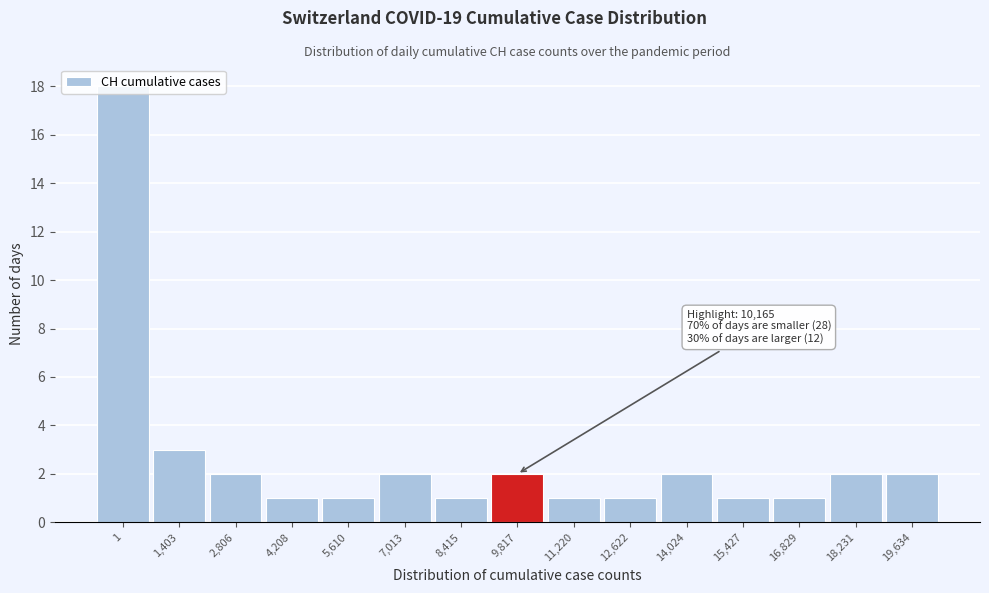

What is the label of the 1st bar from the right?

19,634